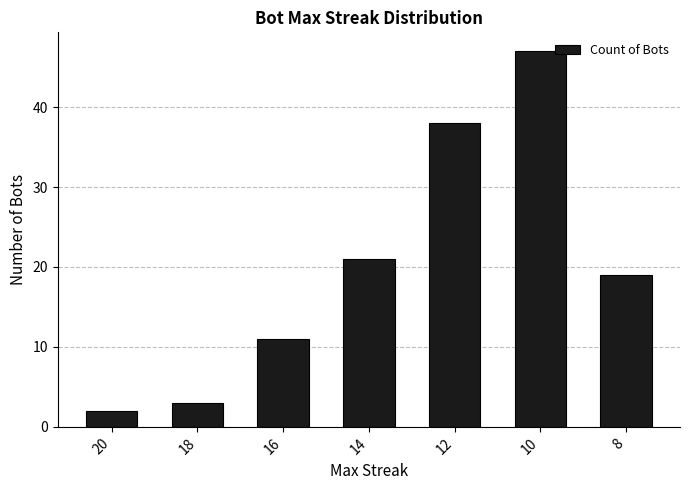

True or false: the data shows 19 at 8.

True